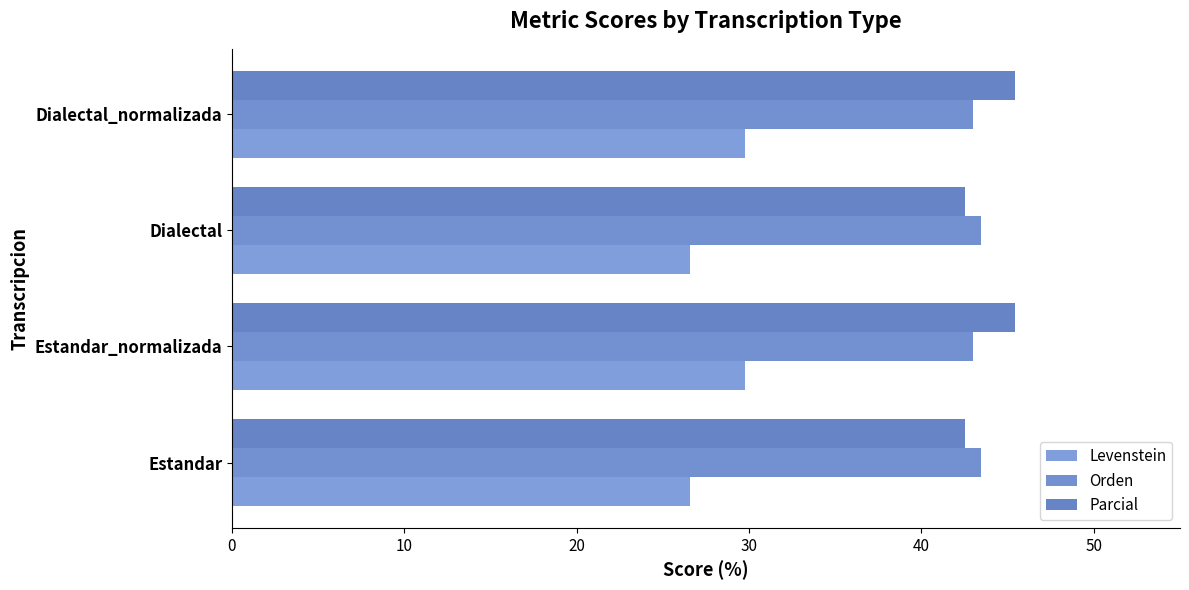

Rank the series by their maximum value, from lowest to highest.

Levenstein, Orden, Parcial